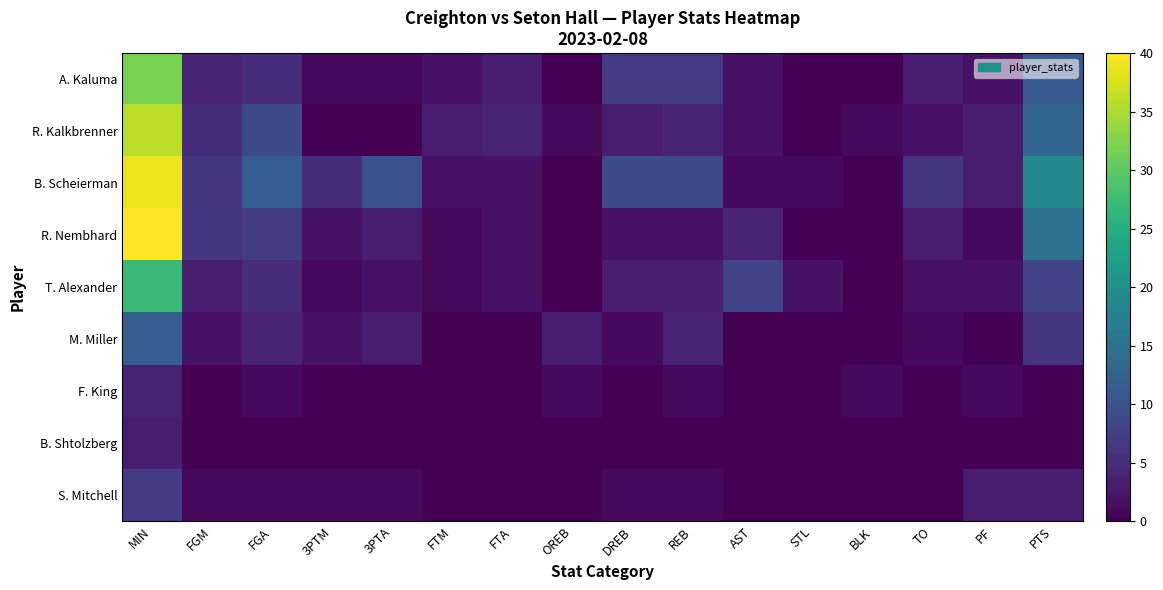

What is the greatest value displayed?

40